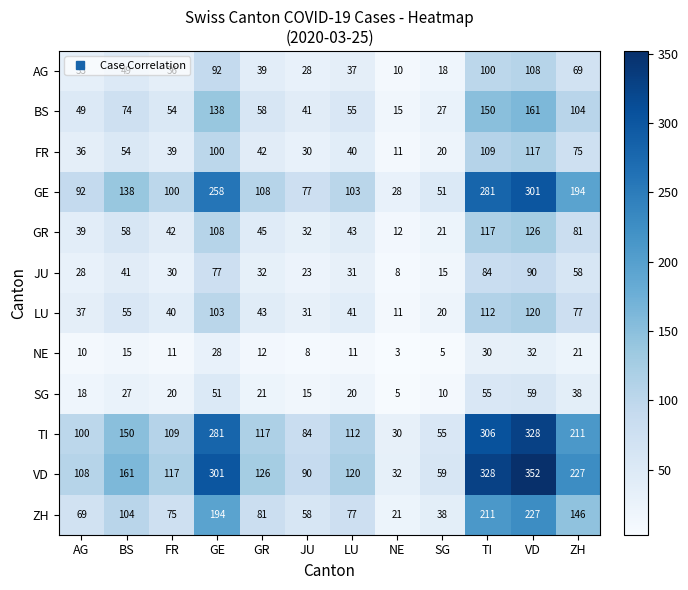

Rank the categories by GE value from highest to lowest.

VD, TI, GE, ZH, BS, GR, LU, FR, AG, JU, SG, NE